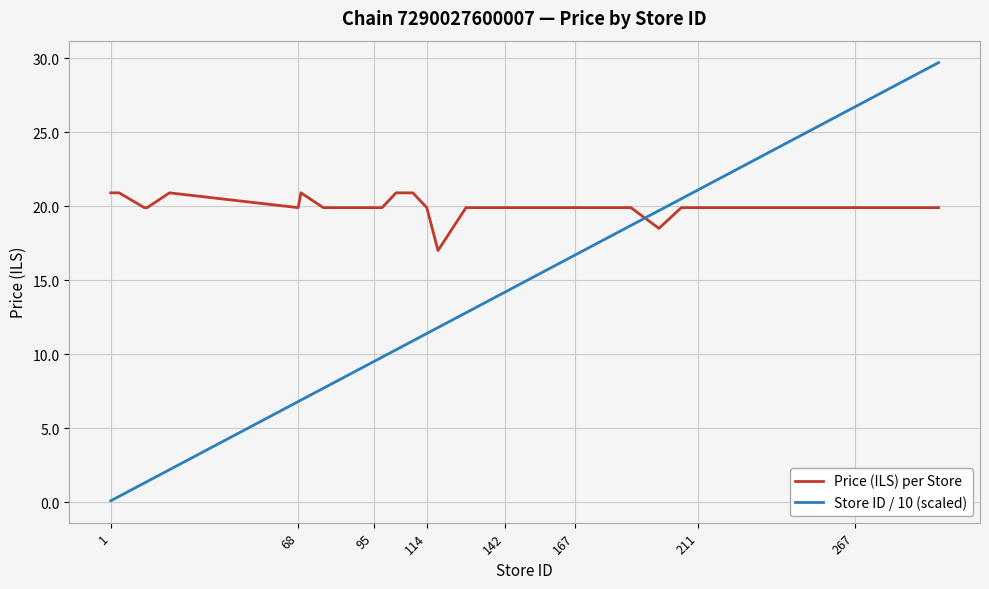

What is the smallest value displayed?

0.1